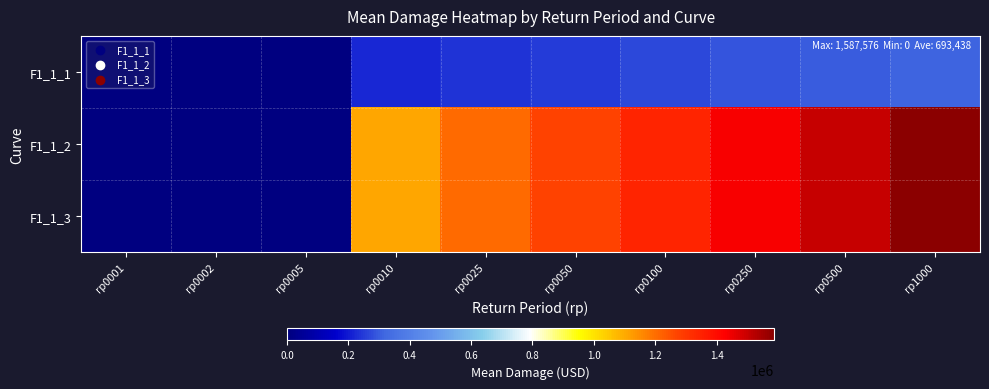

Count the number of data series in this chart.

3